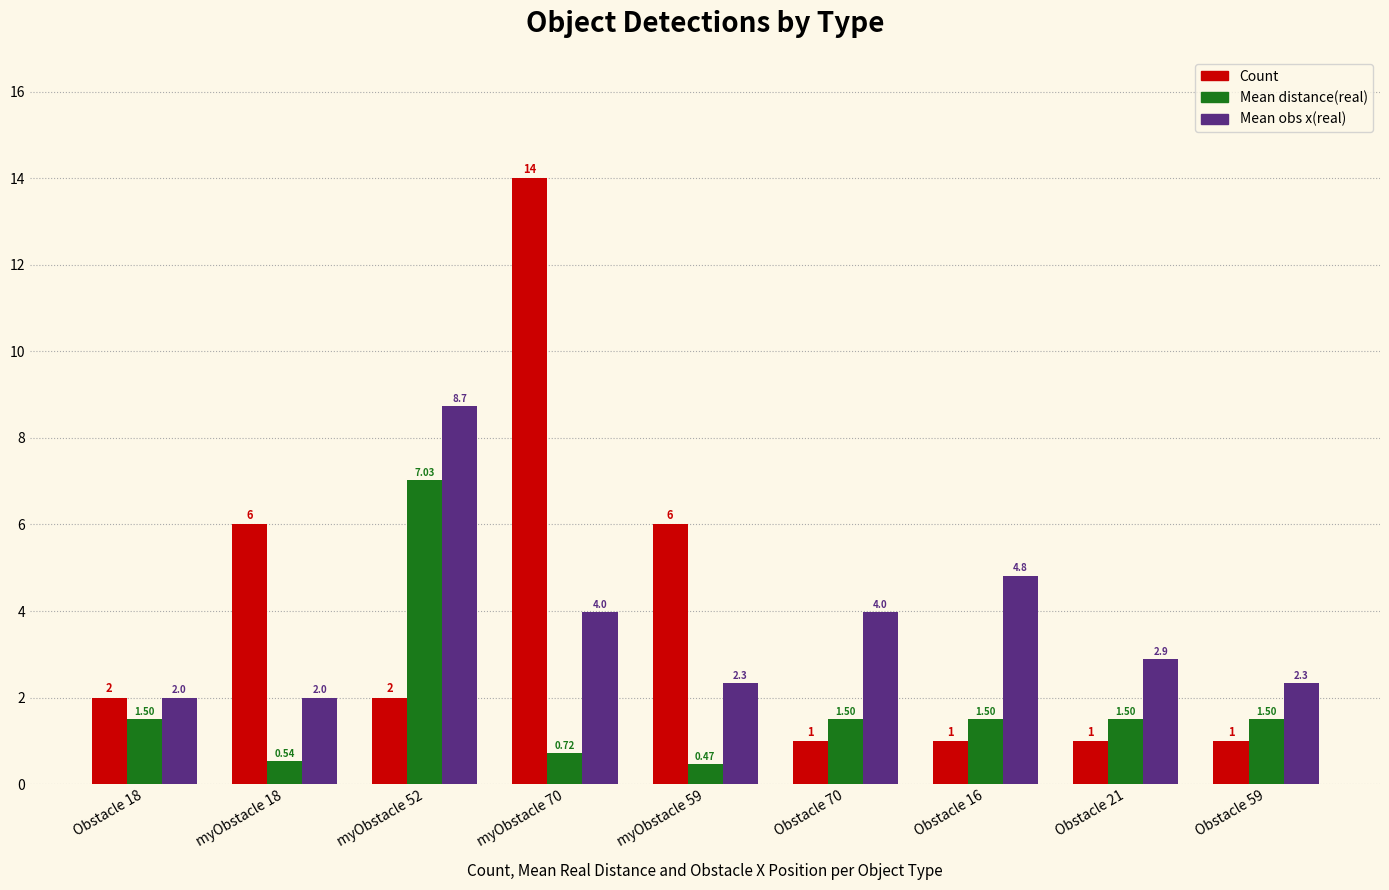

The value of Count at Obstacle 16 is 1.0. True or false?

True